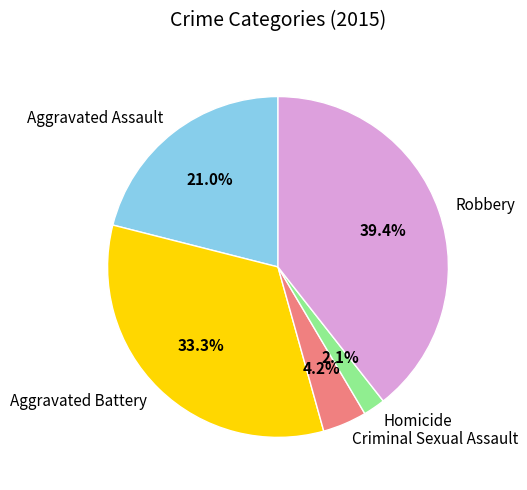

The Aggravated Battery slice represents 26% of the pie. True or false?

False